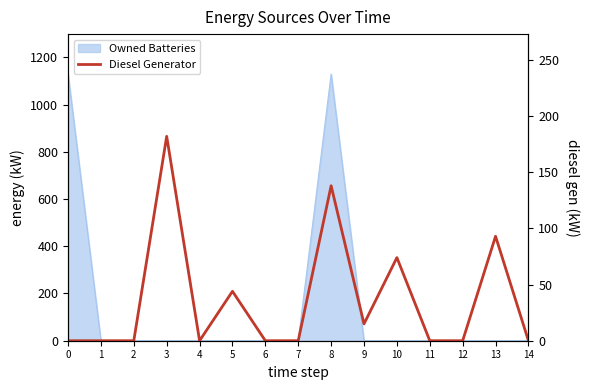

Reading right to left, transcribe all the data shown in this chart.

14=0	13=93	12=0	11=0	10=74	9=15	8=138	7=0	6=0	5=44	4=0	3=182	2=0	1=0	0=0